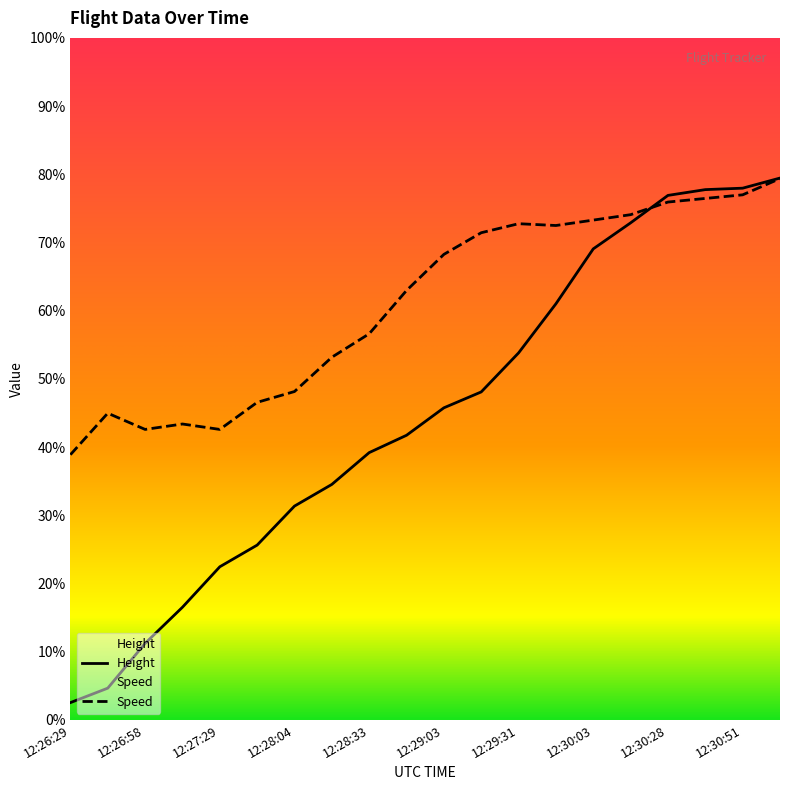

What is the label of the 1st point from the left?

12:26:29